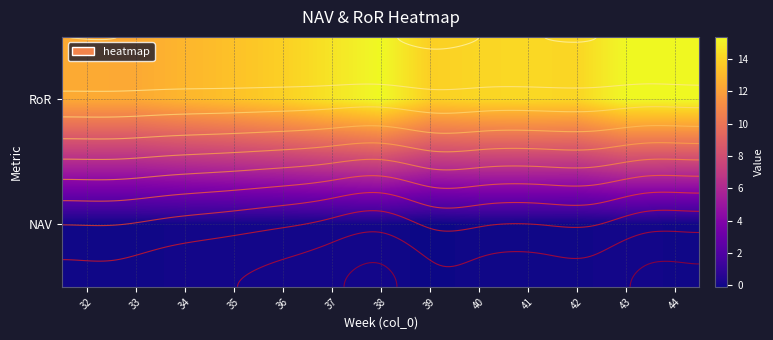

Which label corresponds to the largest value in the chart?

44